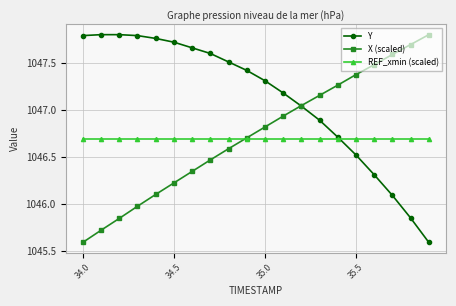

True or false: X (scaled) has more than 2 interior local peaks.

False